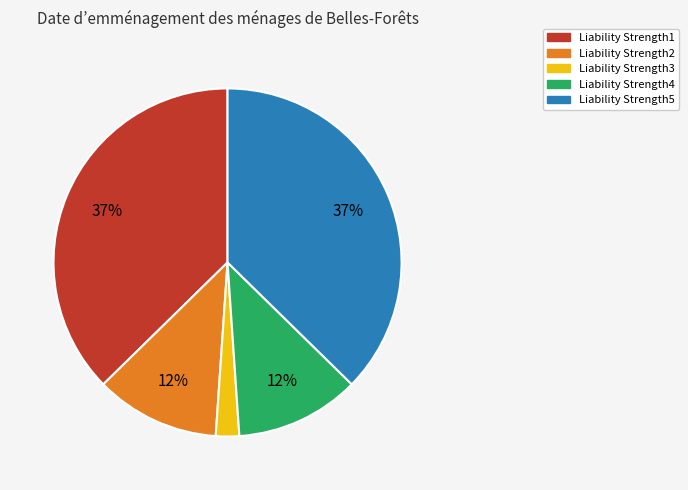

Does Liability Strength1 account for over 50% of the chart?

No